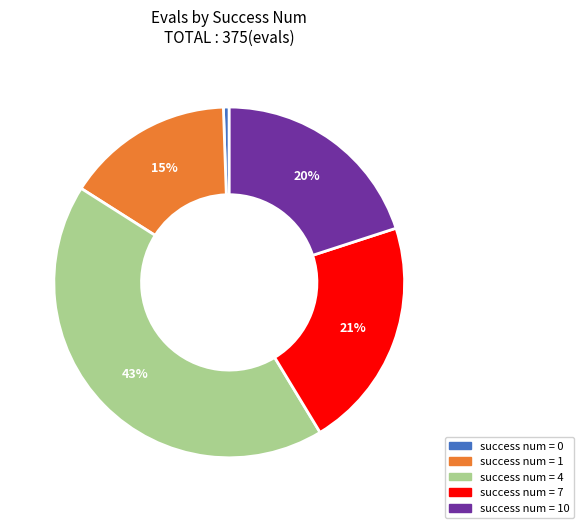

Which category has the biggest portion of the pie?

success num = 4